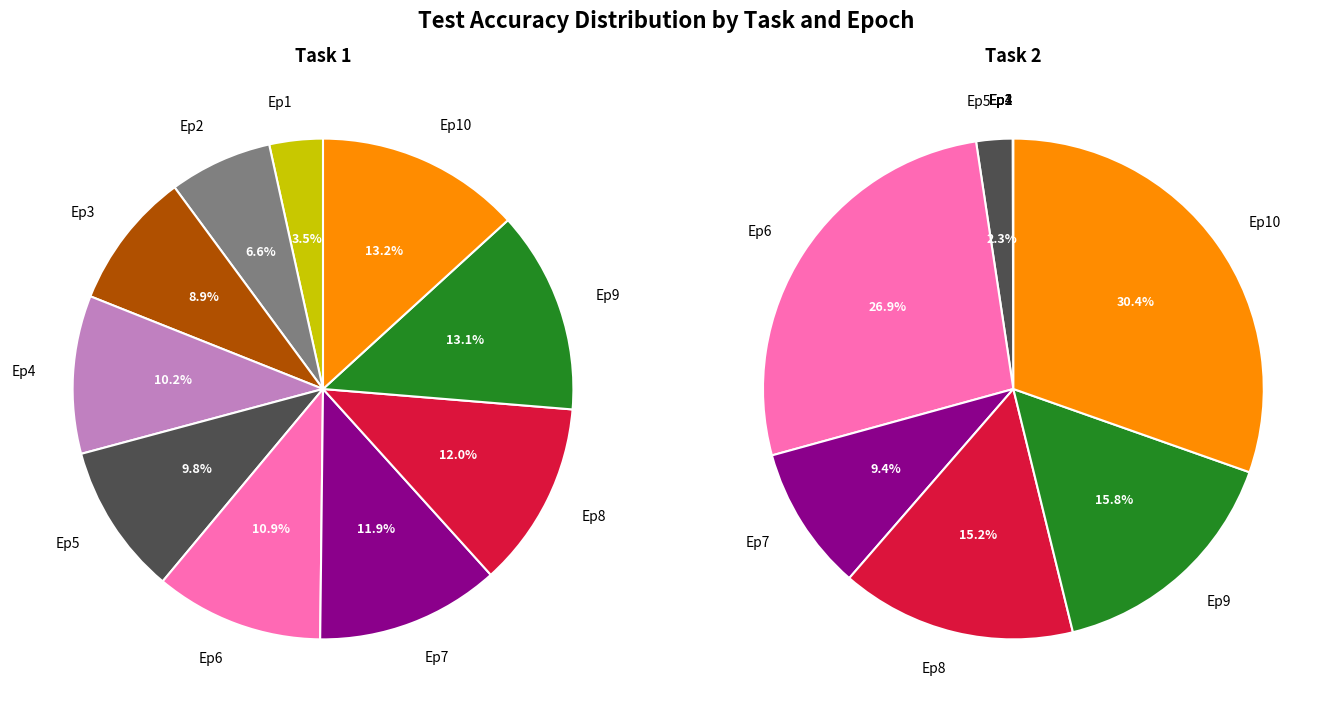

Combined, do 5 and 12 account for over 50%?

No